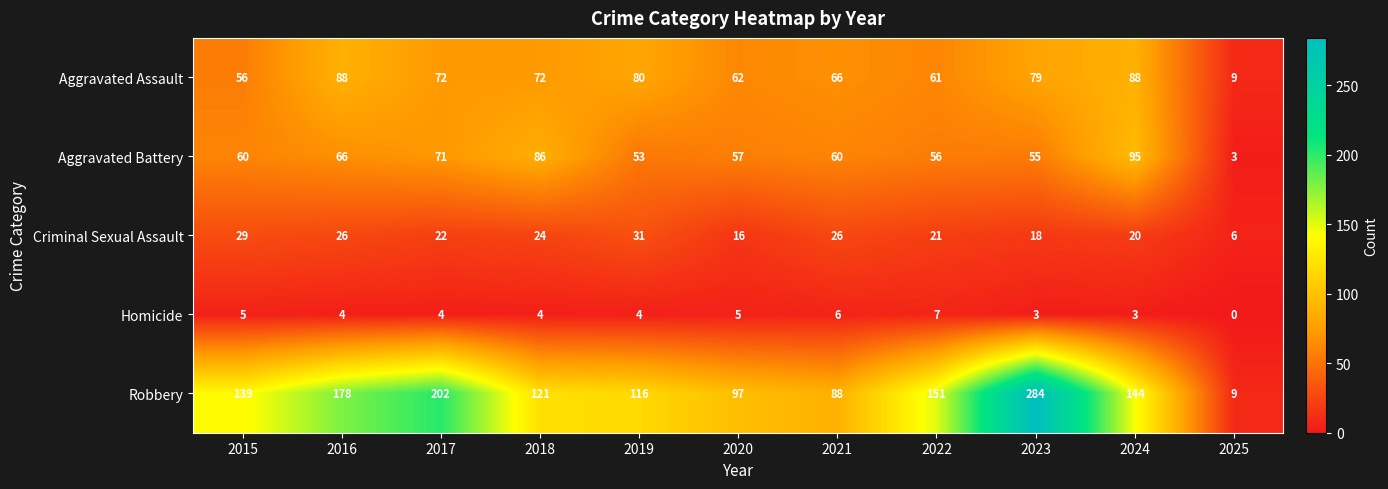

What is the sum of the Homicide values at 2024 and 2023?

6